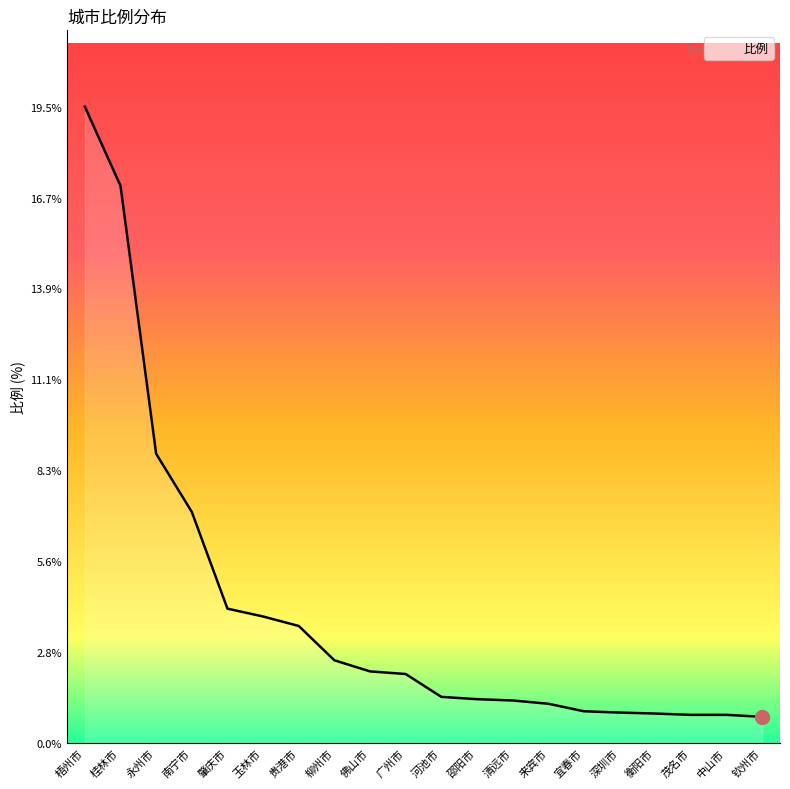

How many lines are shown in the chart?

1